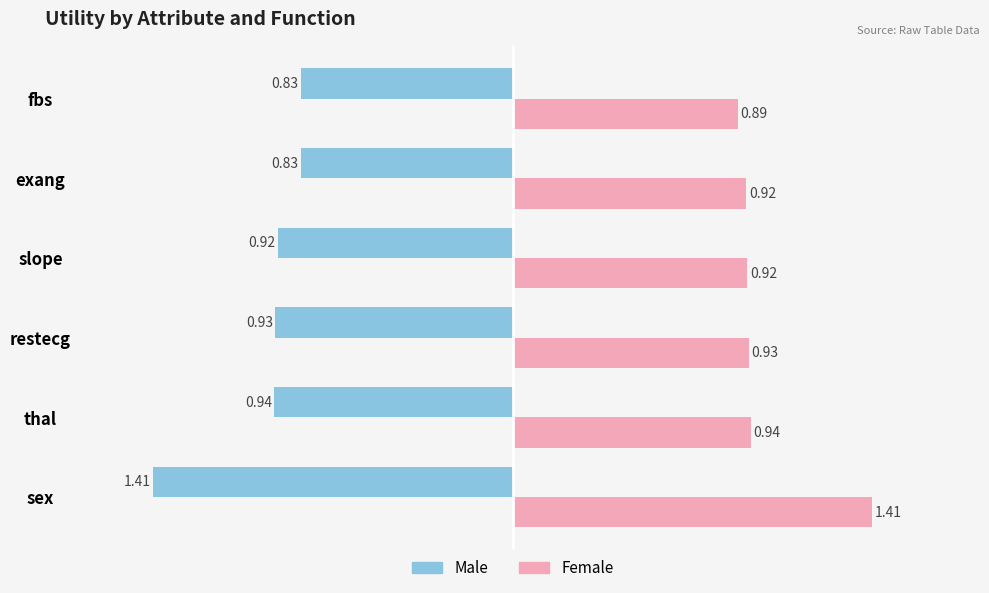

At exang, list the series in order from largest to smallest.

Female, Male